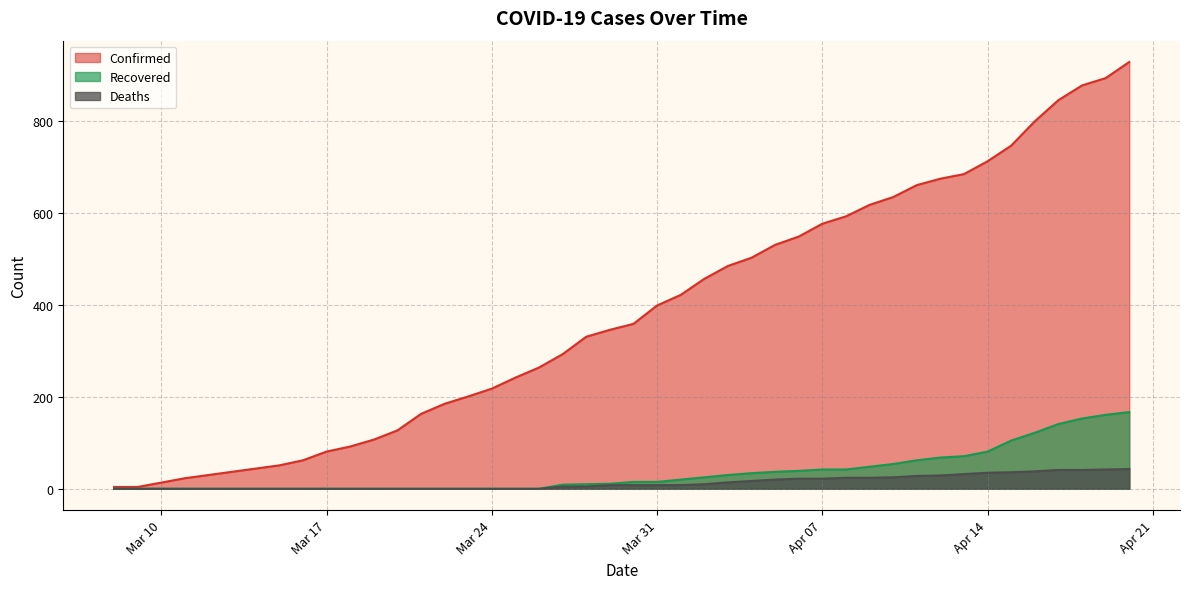

What is the difference between the highest and lowest values at 2020-04-16?

762